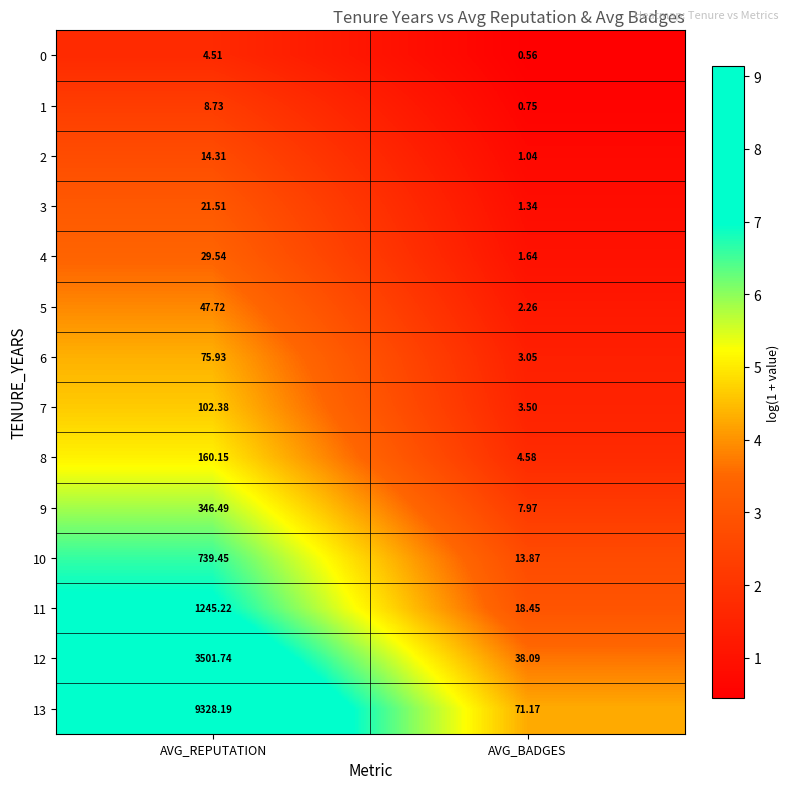

At which label does 13 first exceed 9328?

AVG_REPUTATION